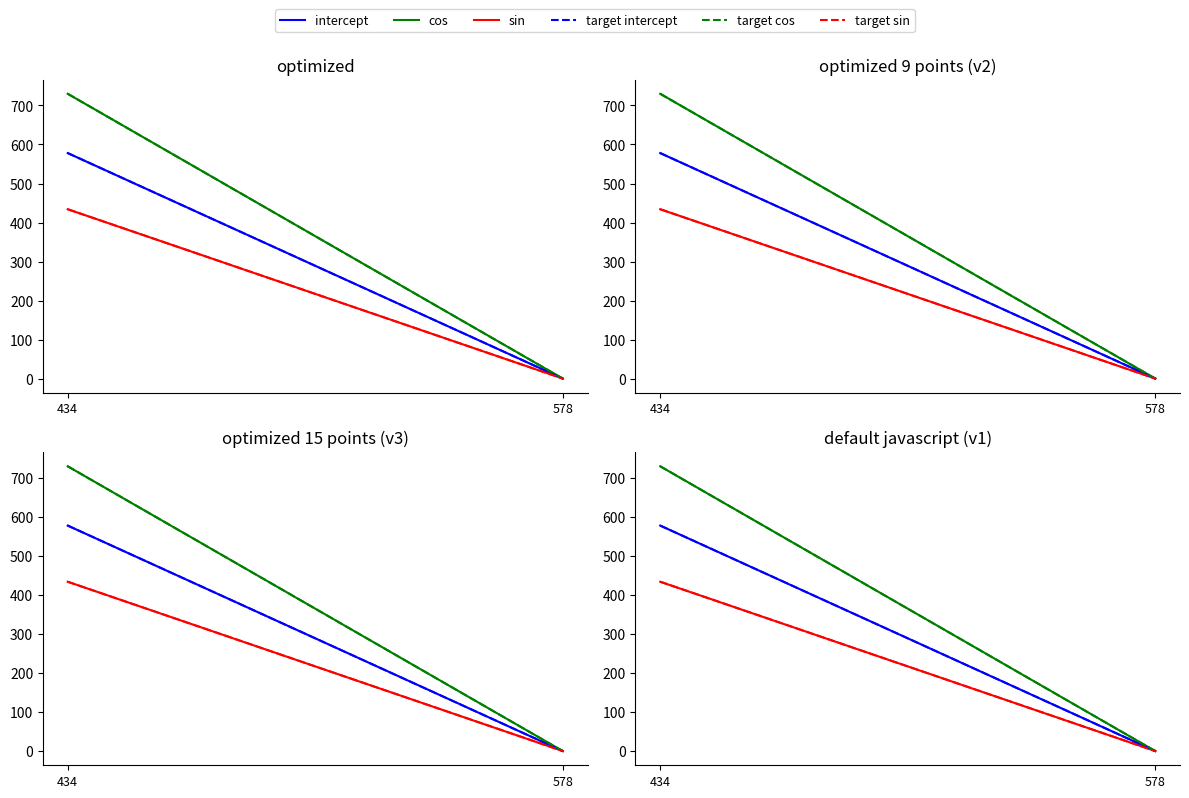

Which series has the largest total across all categories?

cos